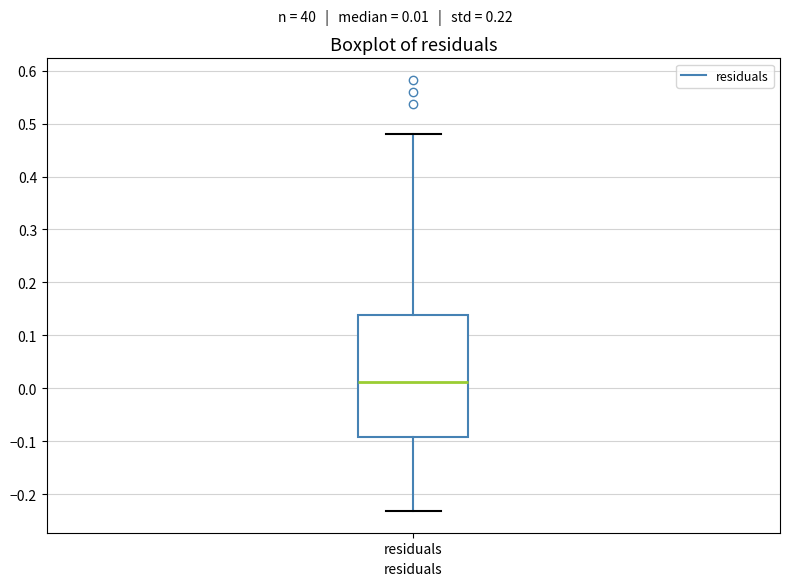

Transcribe this box plot: give where the median line is, the range the box spans, and where the two whiskers end, as read against the y-axis. The values are not printed on the chart, so give them approximately, as read against the axis.

median 0.01, box -0.09 to 0.14, whiskers -0.23 to 0.48